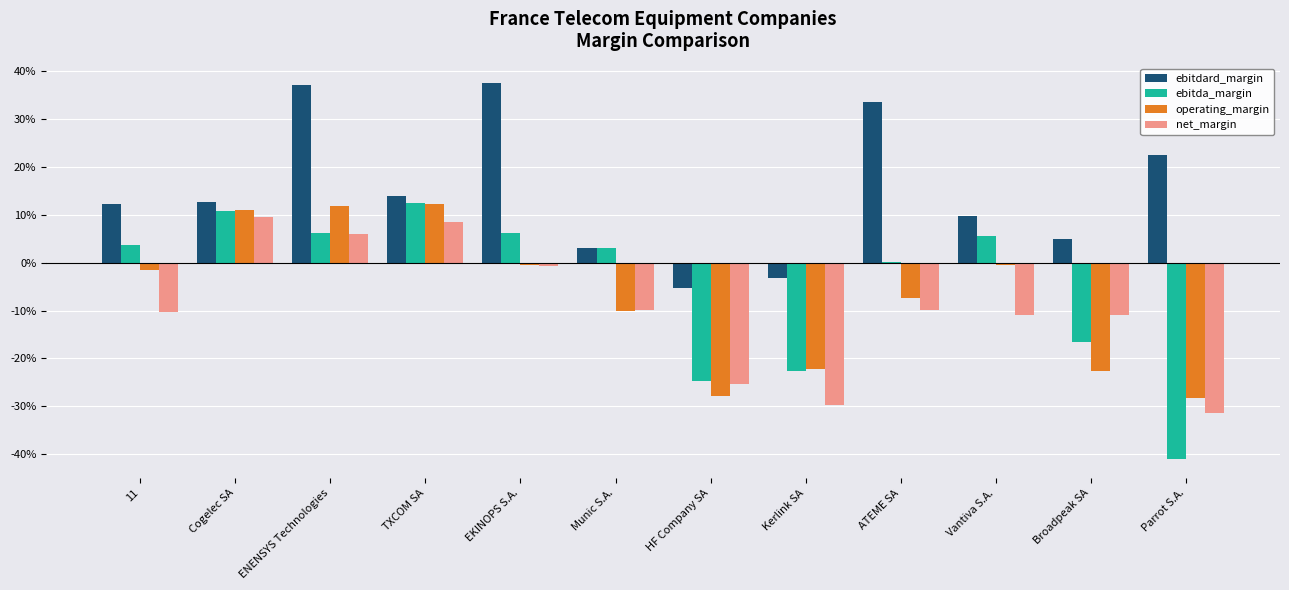

Are the bars horizontal?

No